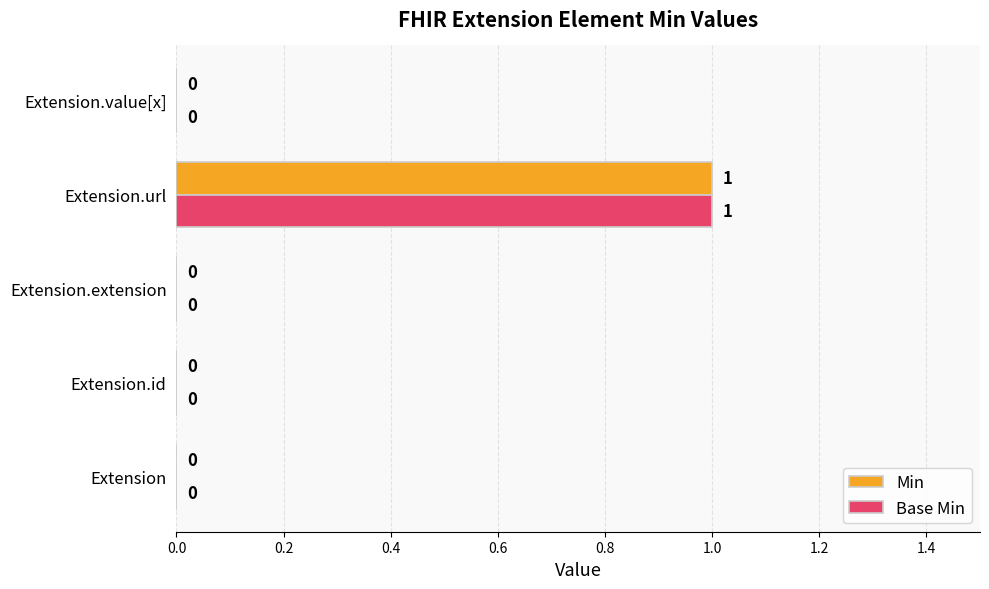

True or false: Base Min has a value of 0 at Extension.extension.

True